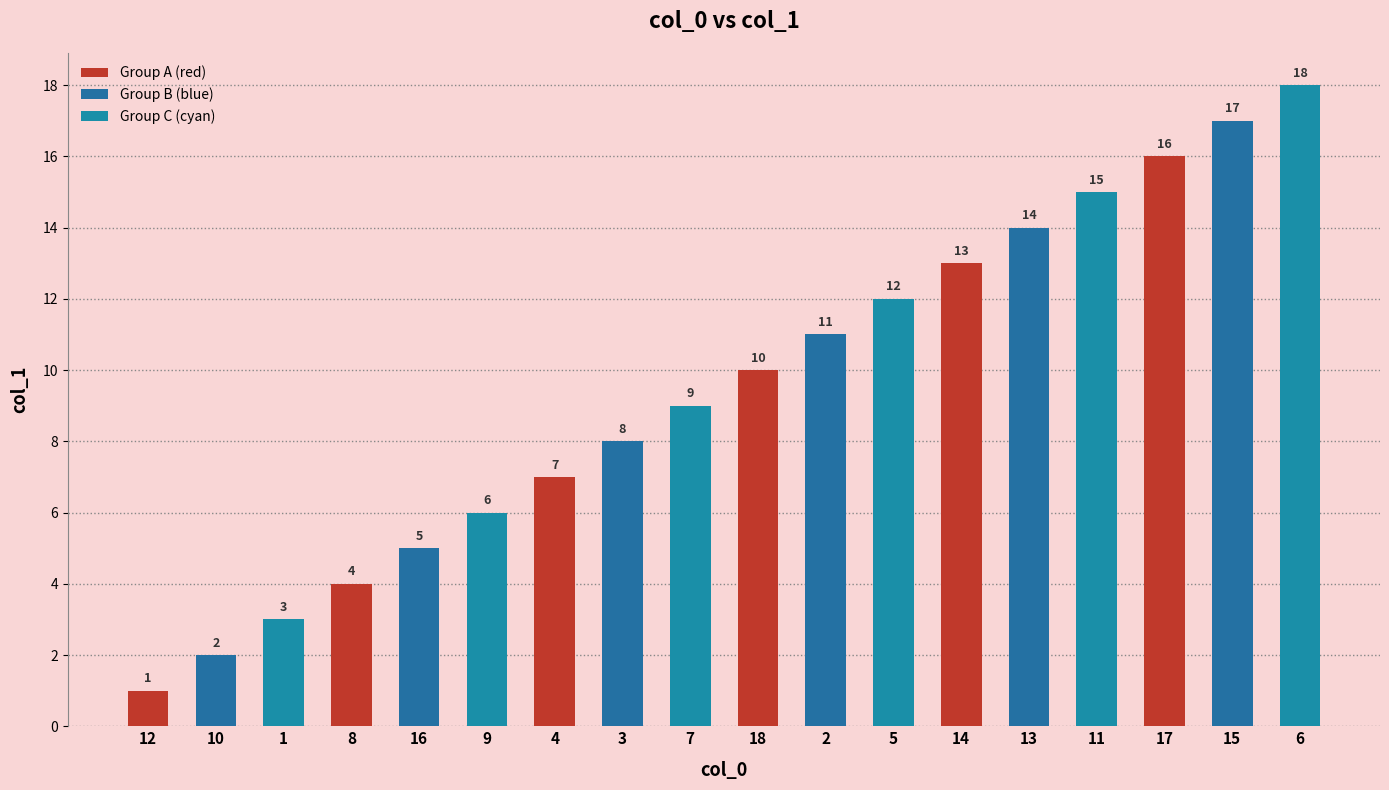

The value at 2 is 11. True or false?

True